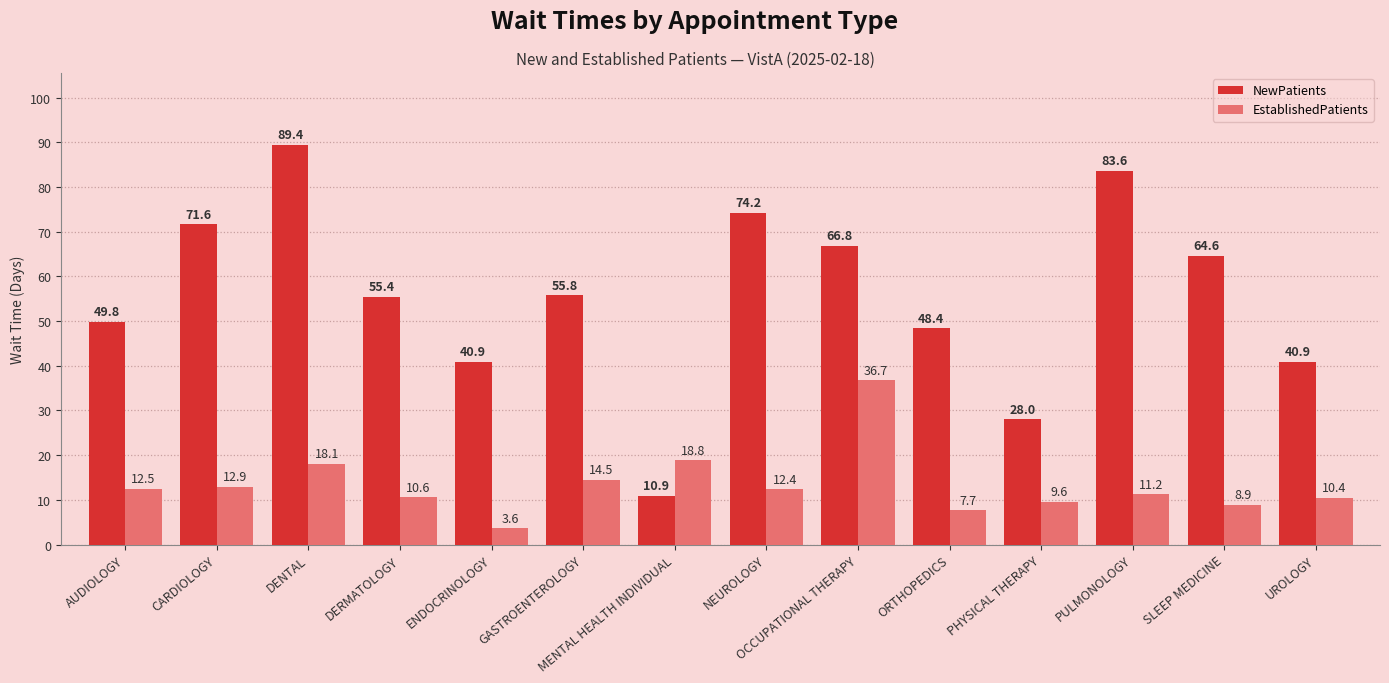

What is the spread (max minus min) of values at ENDOCRINOLOGY?

37.3